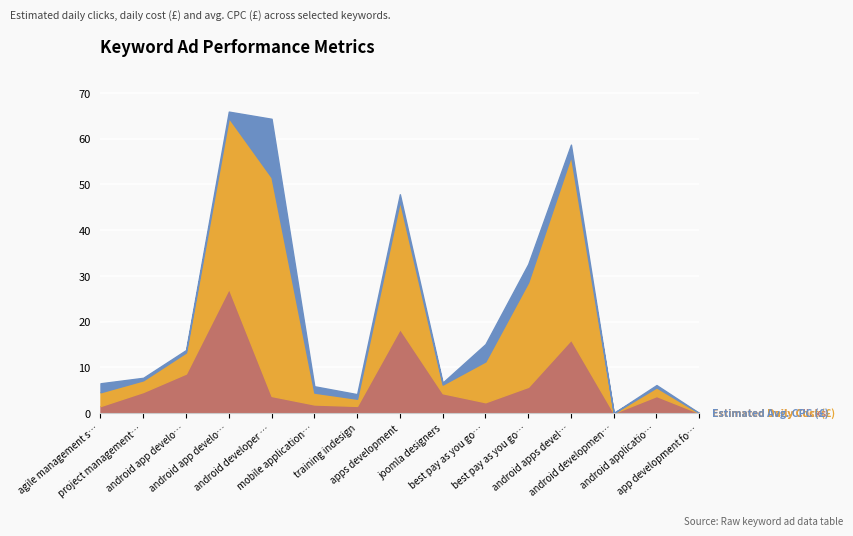

Reading left to right, transcribe all the data shown in this chart.

Estimated Daily Clicks: agile management software=1.5	project management with scrum=4.6	android app developers=8.6	android app developer=27.2	android developer app=3.7	mobile applications developers=1.9	training indesign=1.6	apps development=18.4	joomla designers=4.3	best pay as you go sims=2.4	best pay as you go sim=5.7	android apps development=16.0	android development app=0.0	android application developer=3.7	app development for android=0.0
Estimated Daily Cost: agile management software=3.0	project management with scrum=2.5	android app developers=4.6	android app developer=37.3	android developer app=47.8	mobile applications developers=2.6	training indesign=1.6	apps development=27.9	joomla designers=1.9	best pay as you go sims=8.9	best pay as you go sim=22.9	android apps development=40.1	android development app=0.0	android application developer=1.9	app development for android=0.0
Estimated Avg. CPC: agile management software=2.0	project management with scrum=0.6	android app developers=0.5	android app developer=1.4	android developer app=12.8	mobile applications developers=1.4	training indesign=1.0	apps development=1.5	joomla designers=0.4	best pay as you go sims=3.8	best pay as you go sim=4.0	android apps development=2.5	android development app=0.0	android application developer=0.5	app development for android=0.0